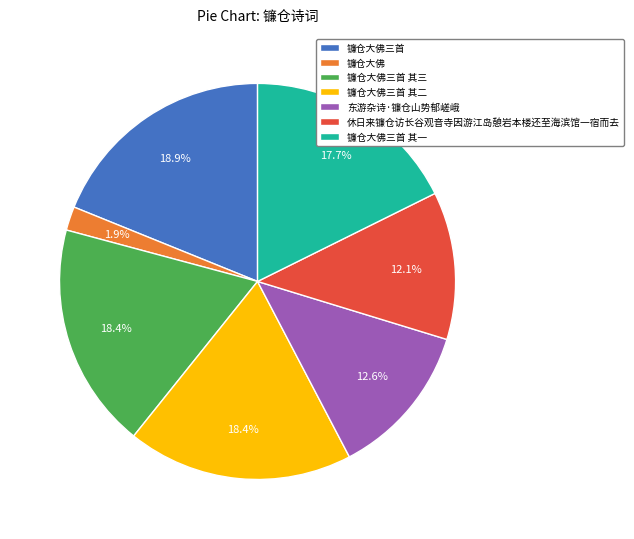

Count the number of slices in the pie.

7